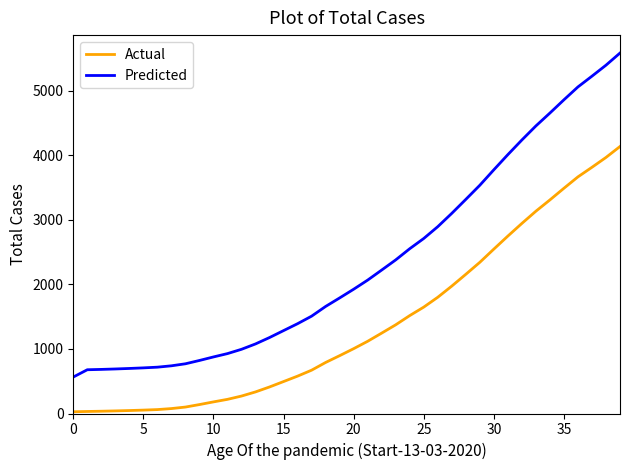

True or false: Predicted and Actual intersect in this chart.

False